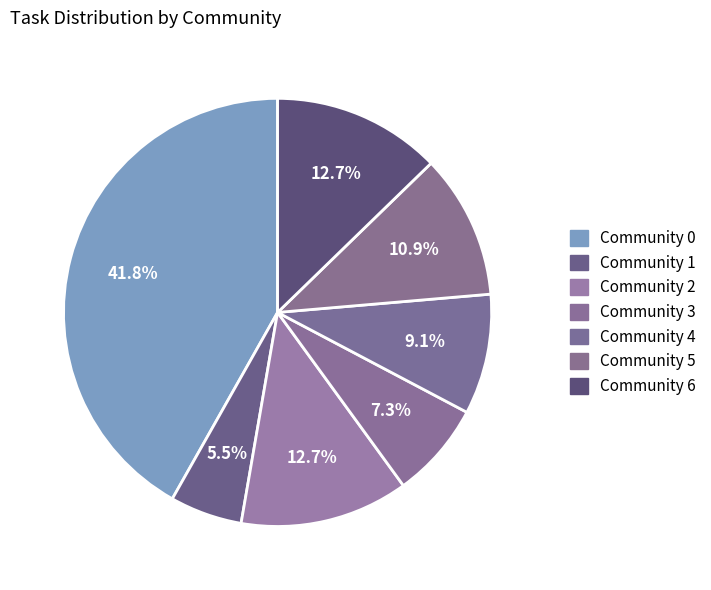

Is there any slice that represents more than half of the pie?

No